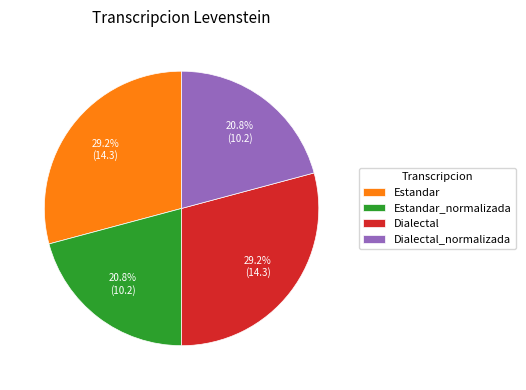

What is the total percentage of Estandar_normalizada and Estandar?

50.0%